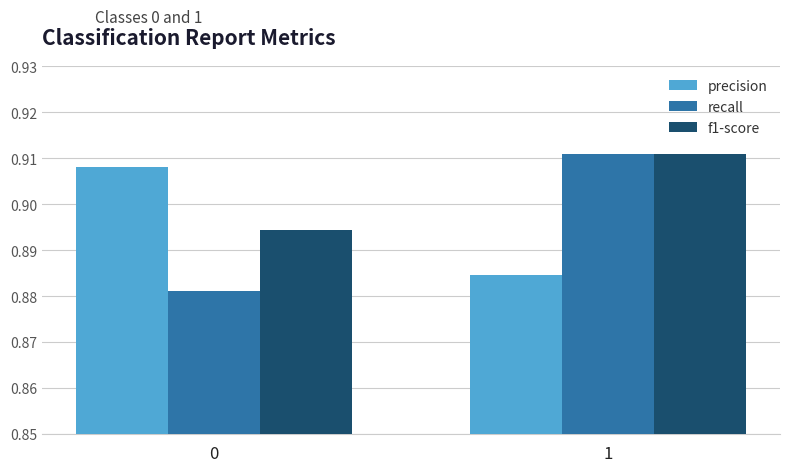

The value of recall at 1 is 1.5. True or false?

False